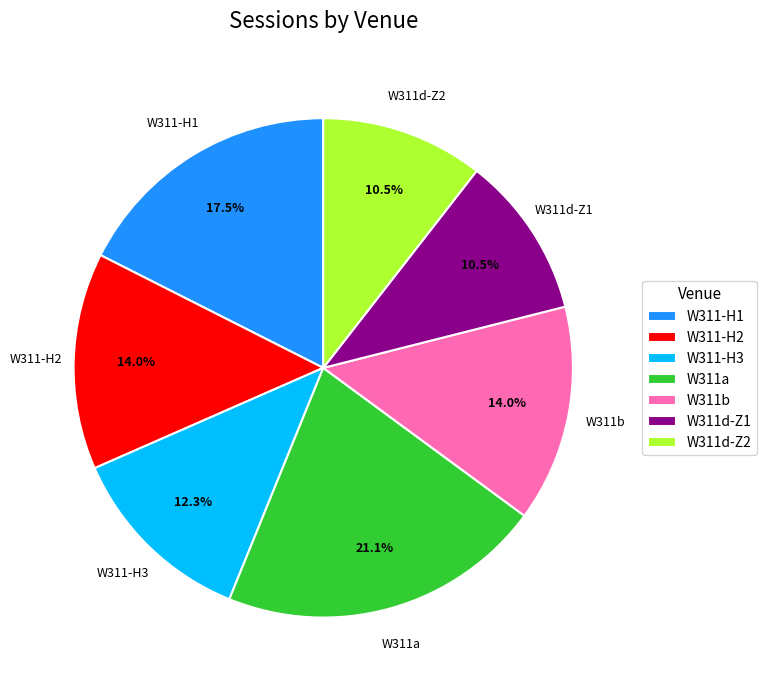

Which slice is the largest?

W311a